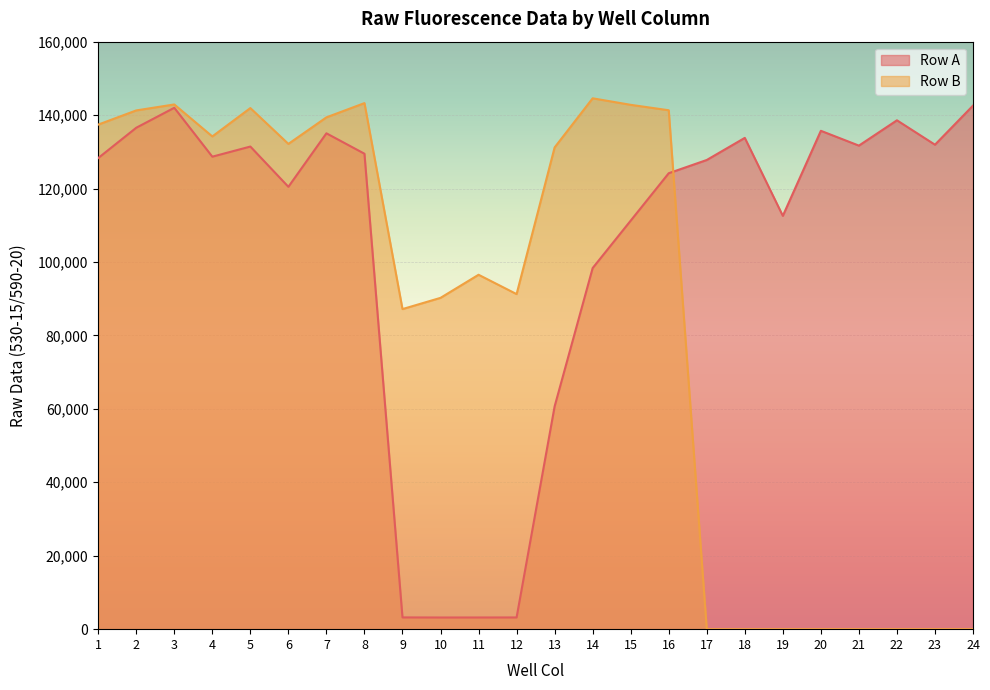

How many values in Row B are above zero?

16